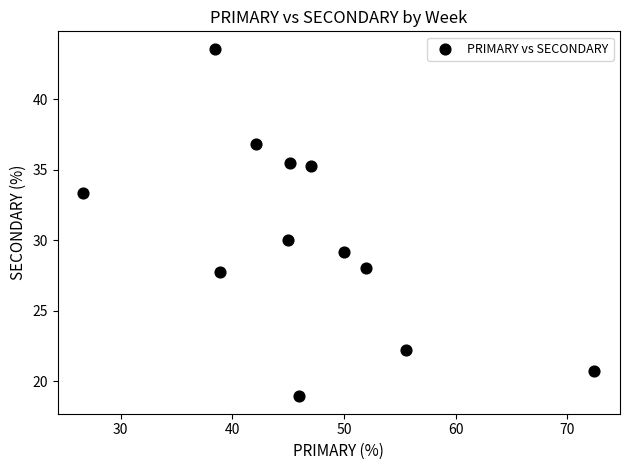

What Y value in the scatter plot is closest to 31?

30.0